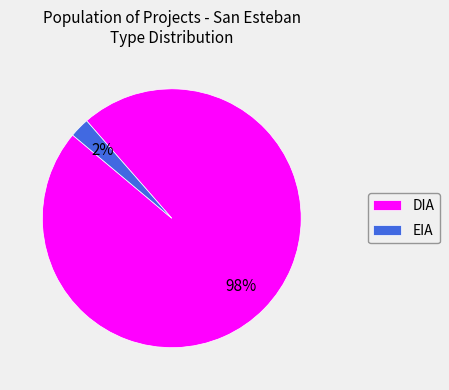

Which category has the biggest portion of the pie?

DIA